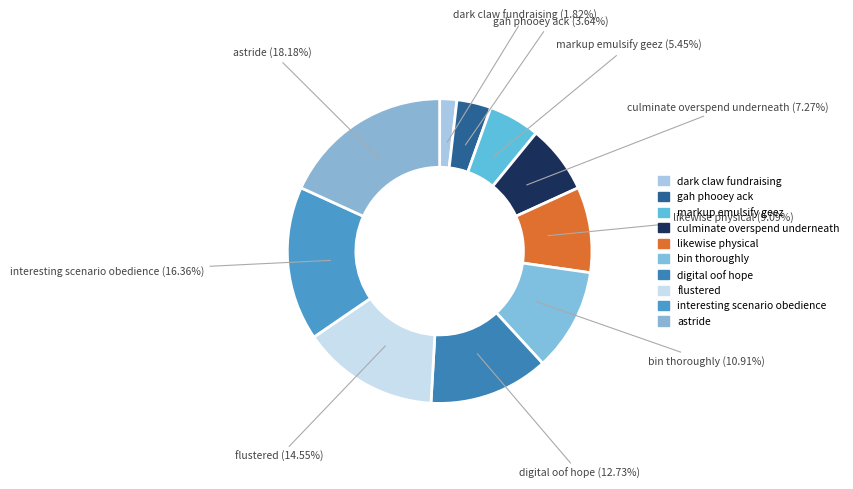

Is there any slice that represents more than half of the pie?

No